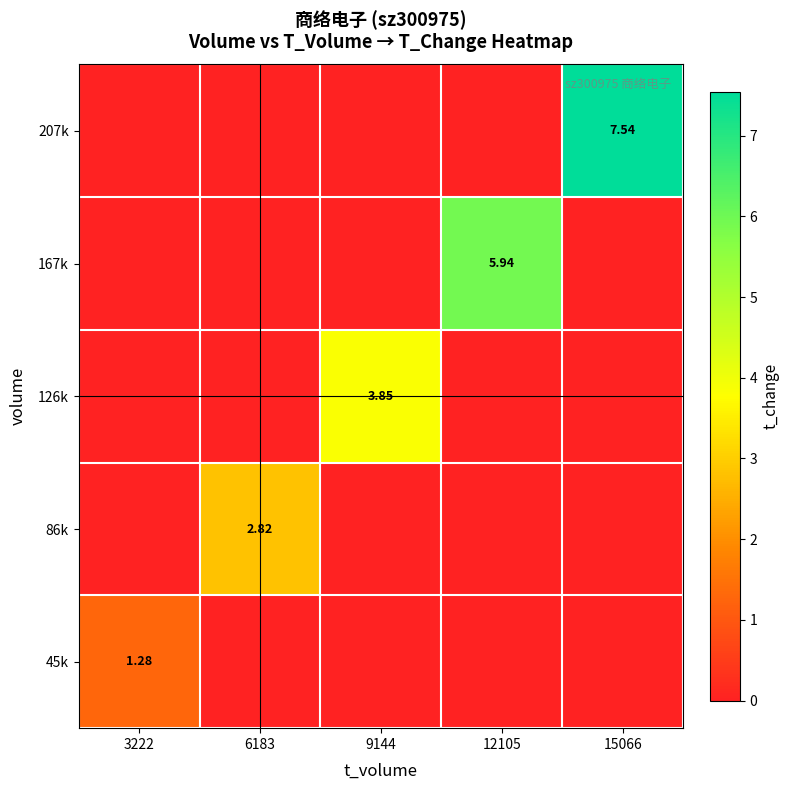

What is the total value across all series at 12105?

5.9